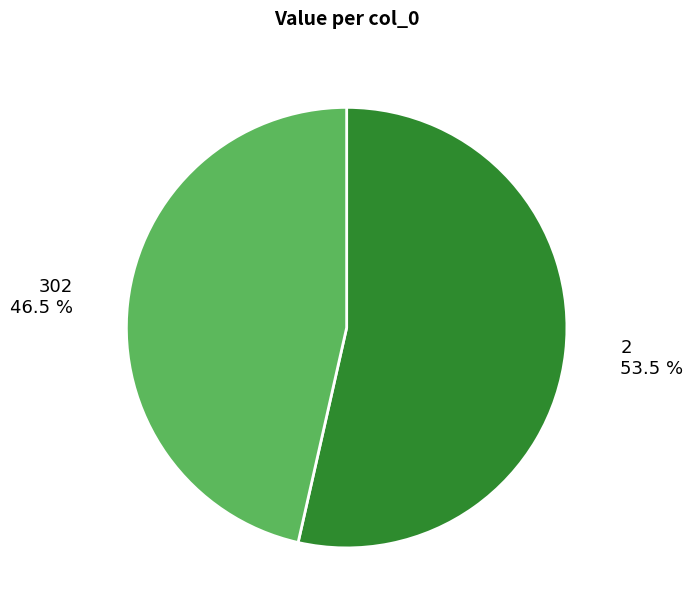

Rank the categories by value from highest to lowest.

2, 302